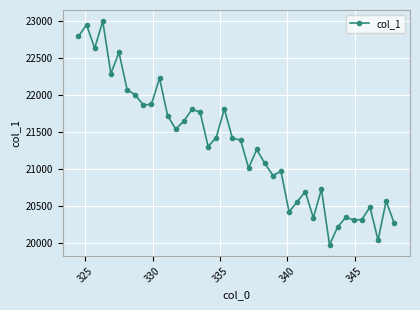

True or false: the data has more than 1 interior local peaks.

True